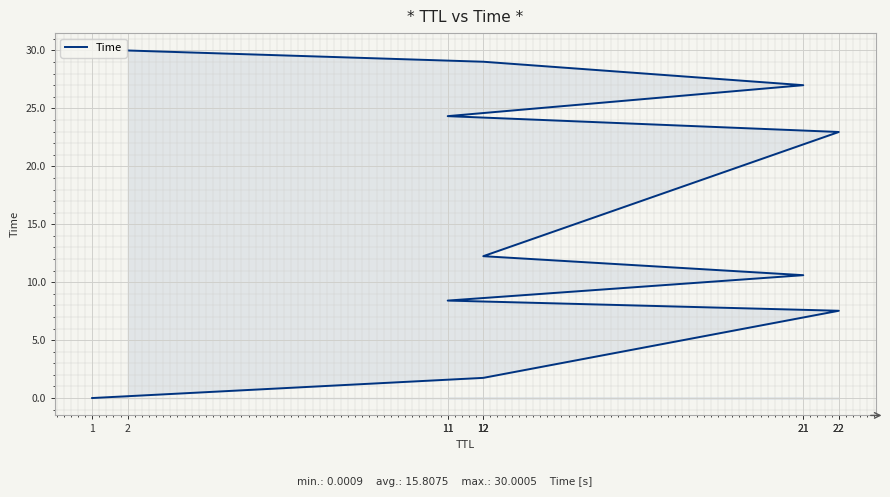

What is the label of the 1st point from the right?

2